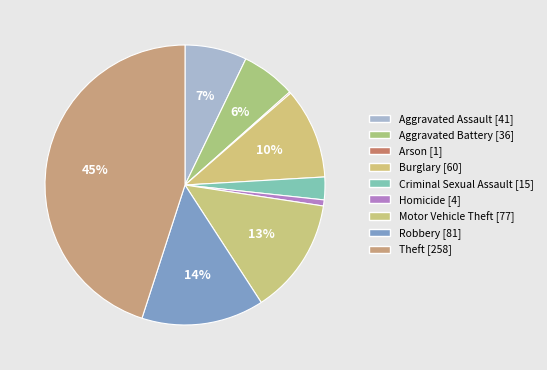

Is Criminal Sexual Assault the majority of the pie?

No